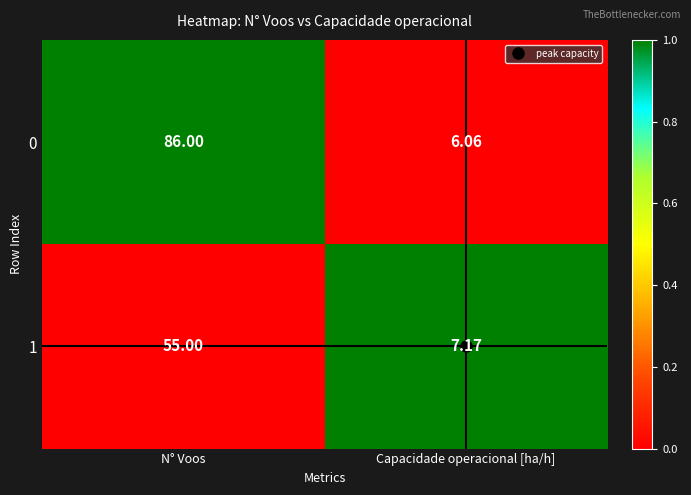

At which category is the sum across all series the highest?

N° Voos